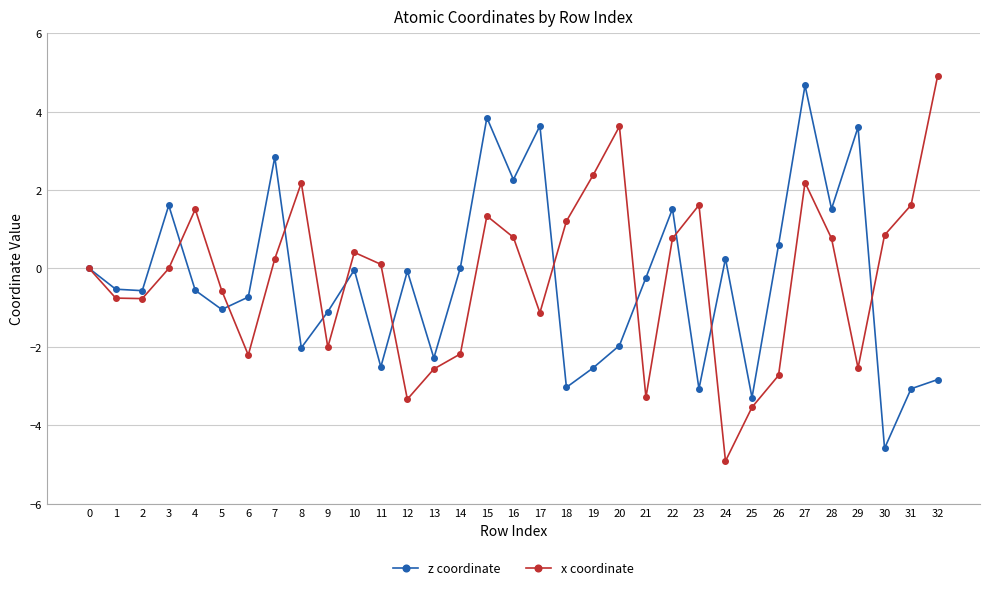

What is the difference between the second highest and minimum values in the x coordinate series?

8.5